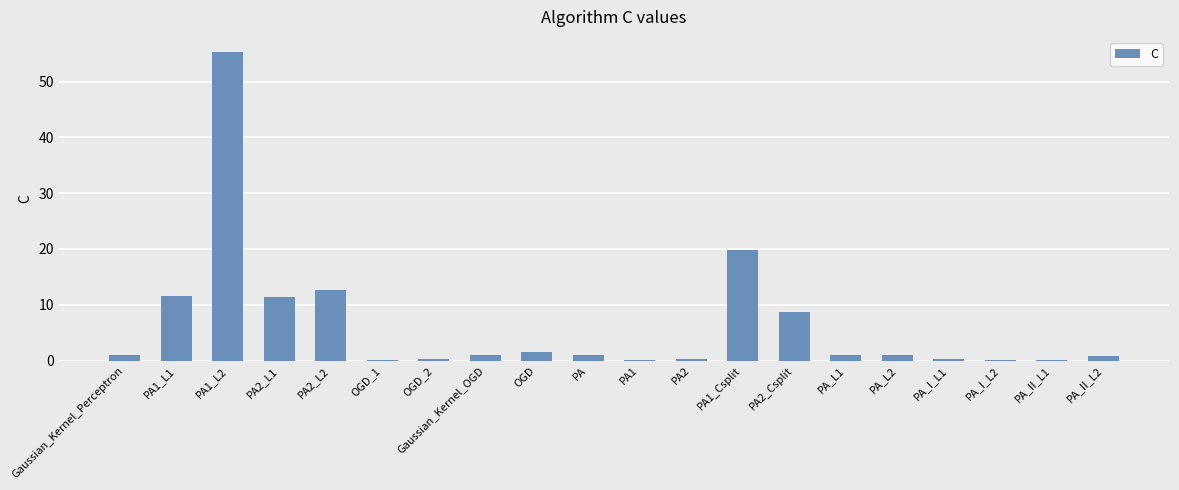

At which label is the value closest to 27?

PA1_Csplit